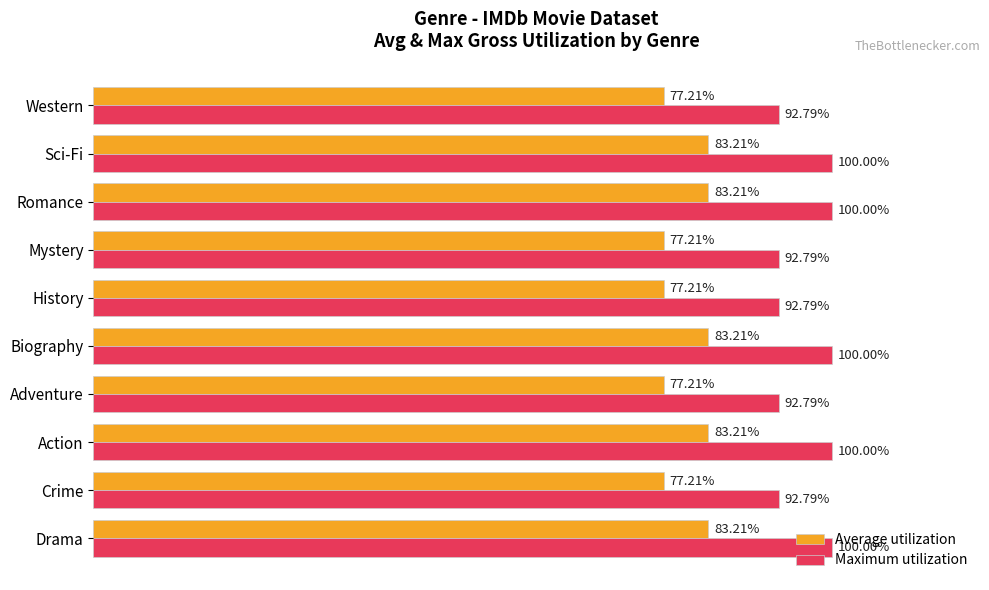

Which series changed the most between Crime and Romance?

Maximum utilization